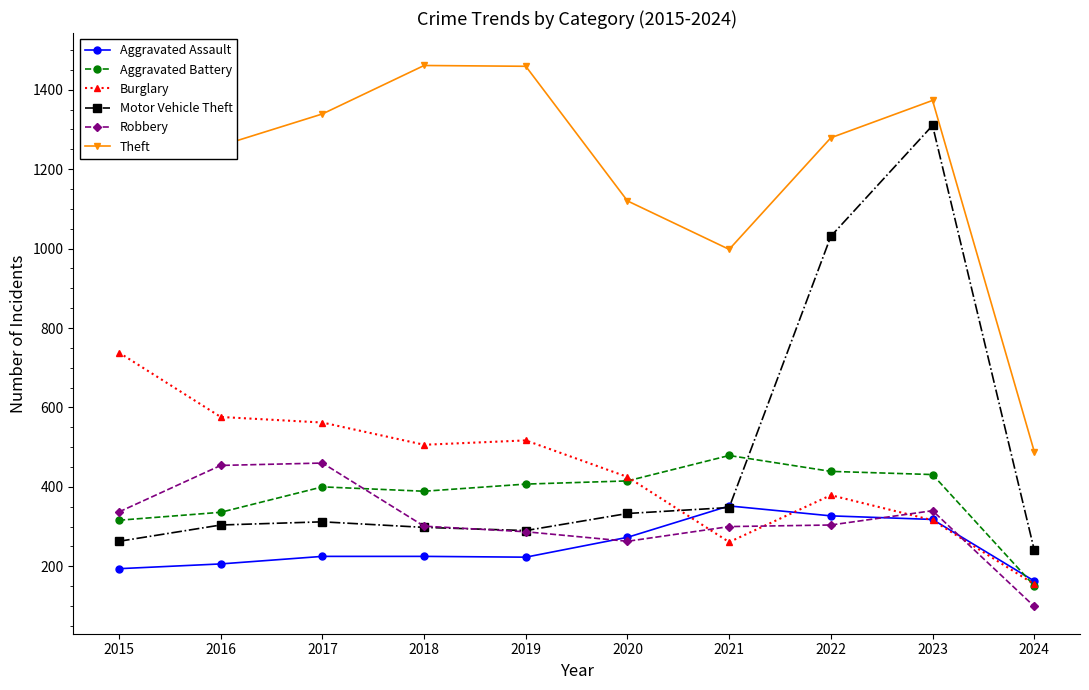

Which series has the largest range (max minus min)?

Motor Vehicle Theft